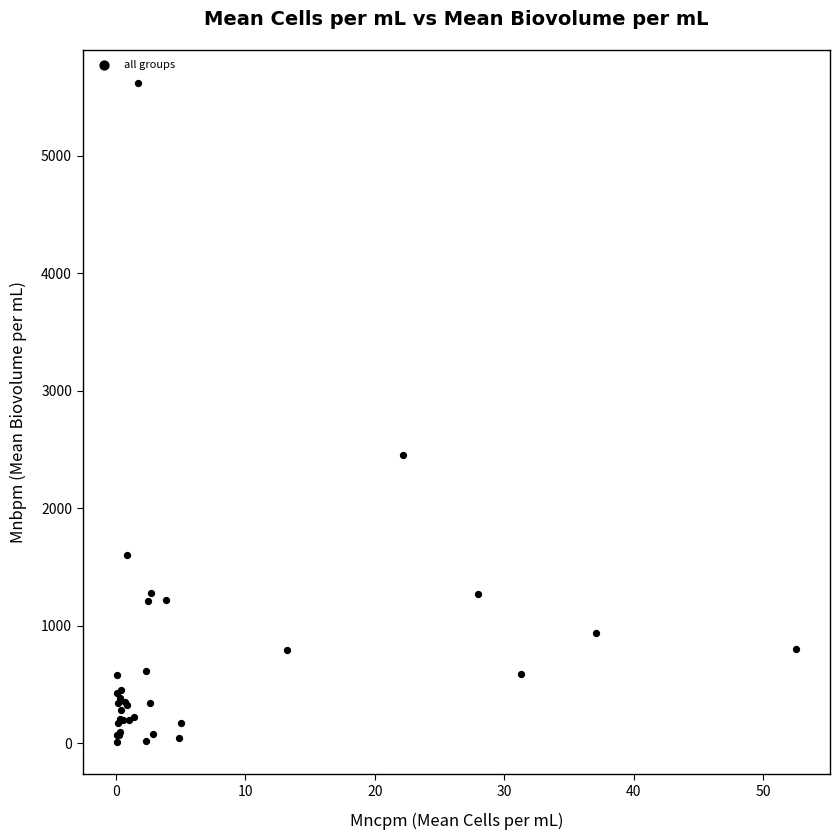

What Y value in the scatter plot is closest to 2815?

2451.2